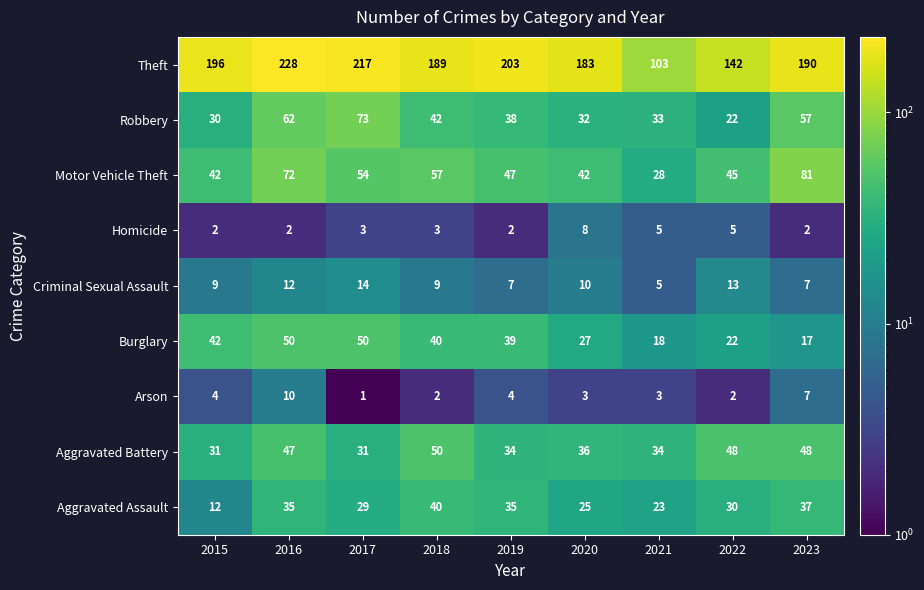

Read the Robbery value at 2016, to the nearest 10.

60